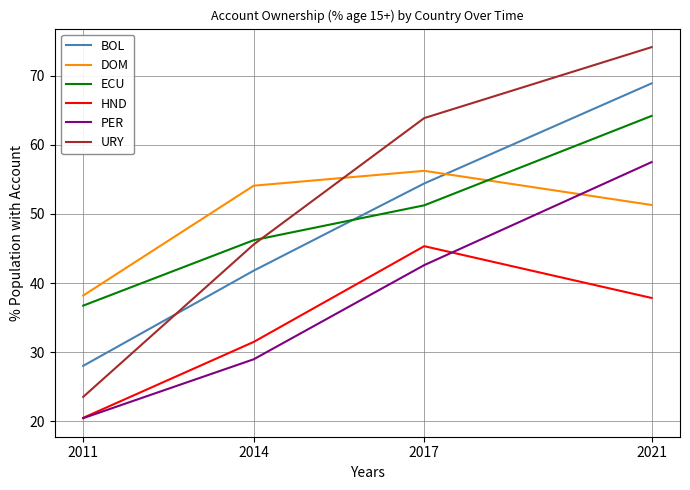

True or false: HND has more than 0 interior local peaks.

True